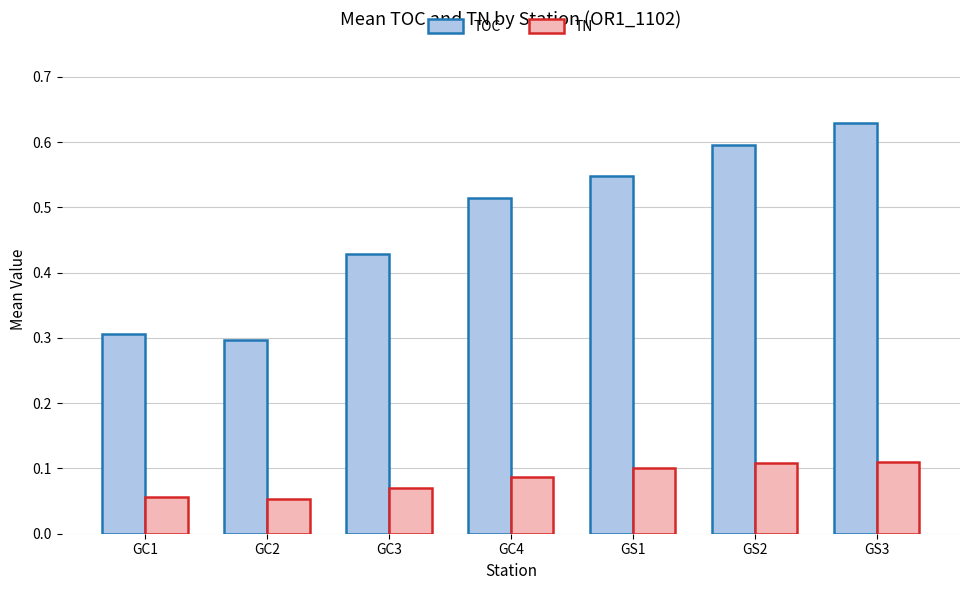

Read the TOC value at GC2.

0.3